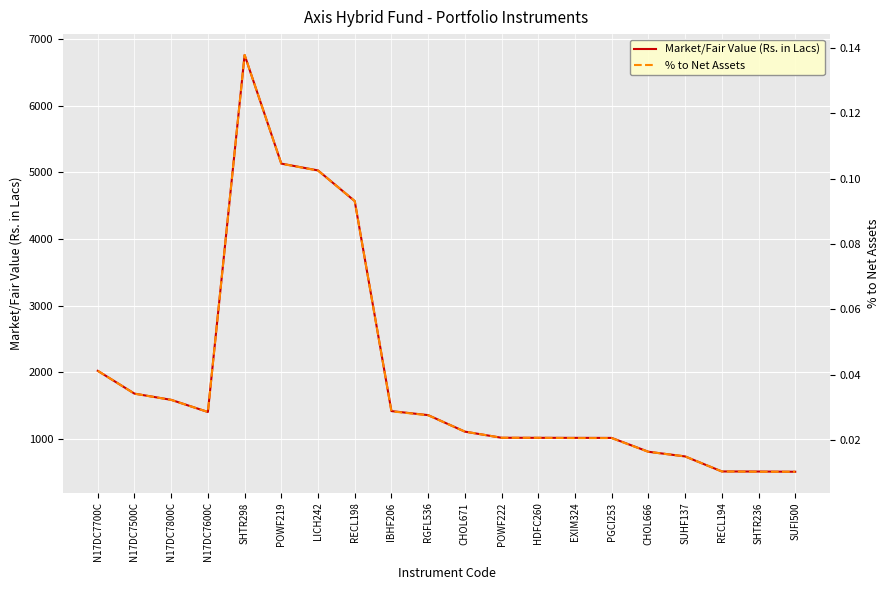

Between N17DC7700C and SHTR236, which is larger?

N17DC7700C